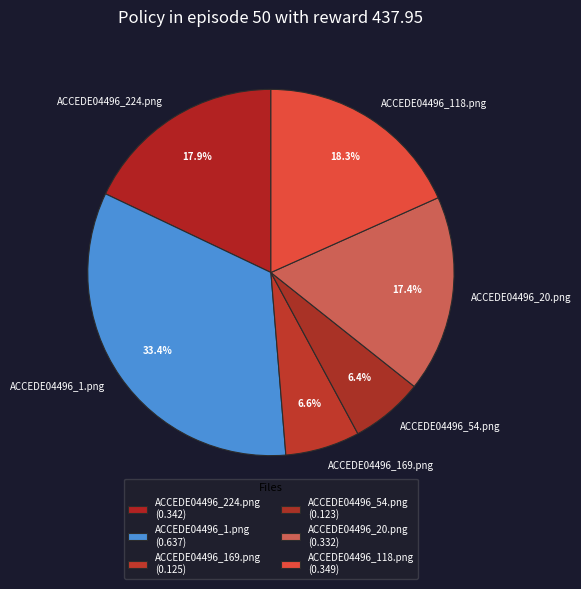

Combined, what portion of the pie is ACCEDE04496_20.png and ACCEDE04496_1.png?

50.8%